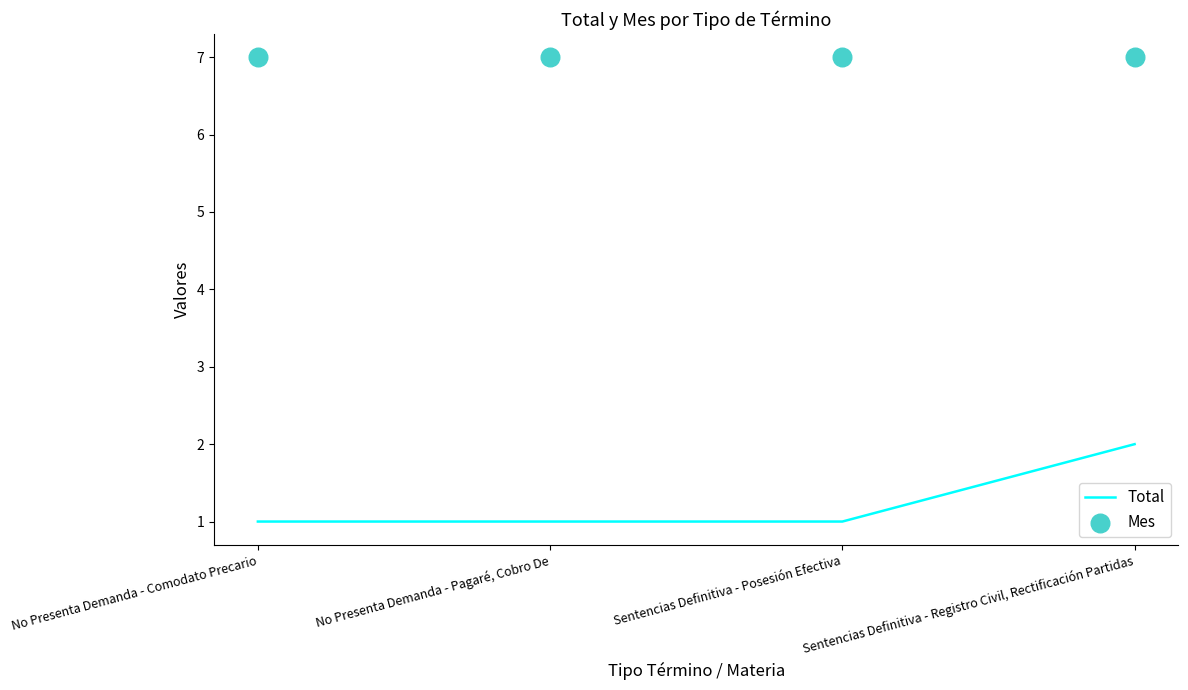

At how many categories does at least one series exceed 3?

4